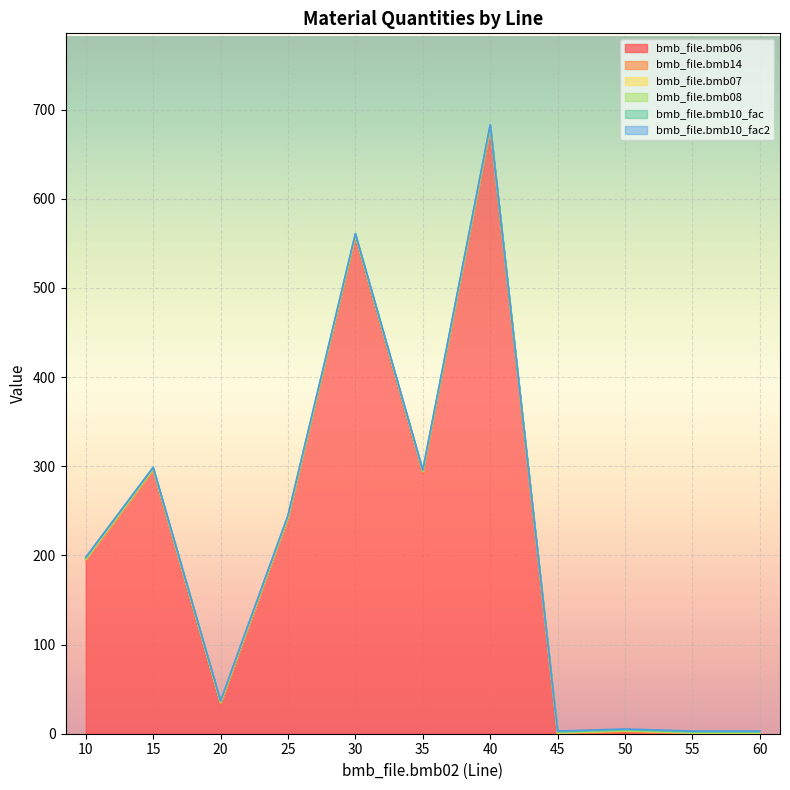

True or false: bmb_file.bmb14 has more than 0 points higher than both neighbors.

True